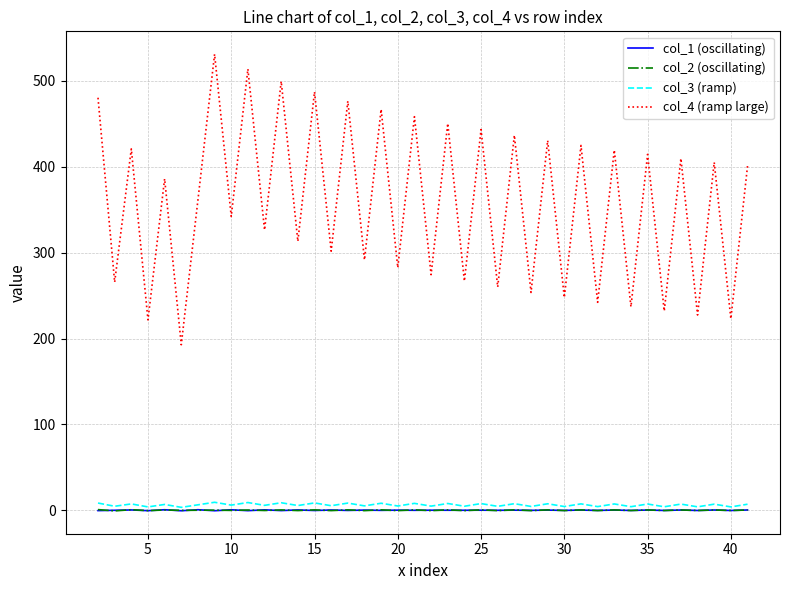

What is the minimum value for col_2 (oscillating)?

-0.8